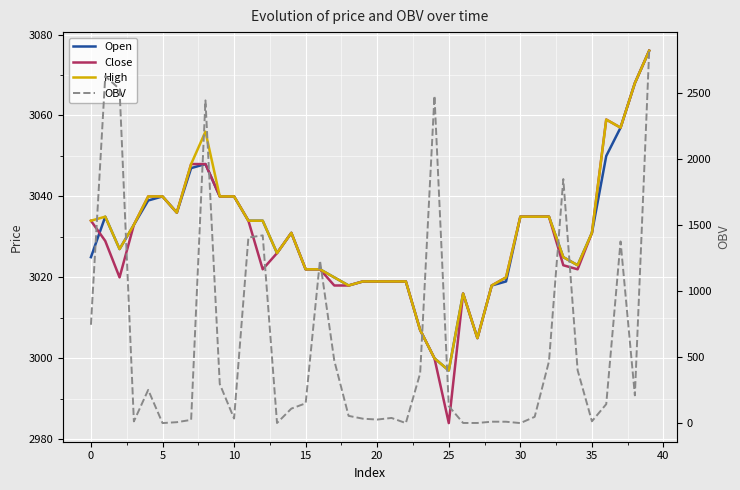

True or false: Close and High intersect in this chart.

False